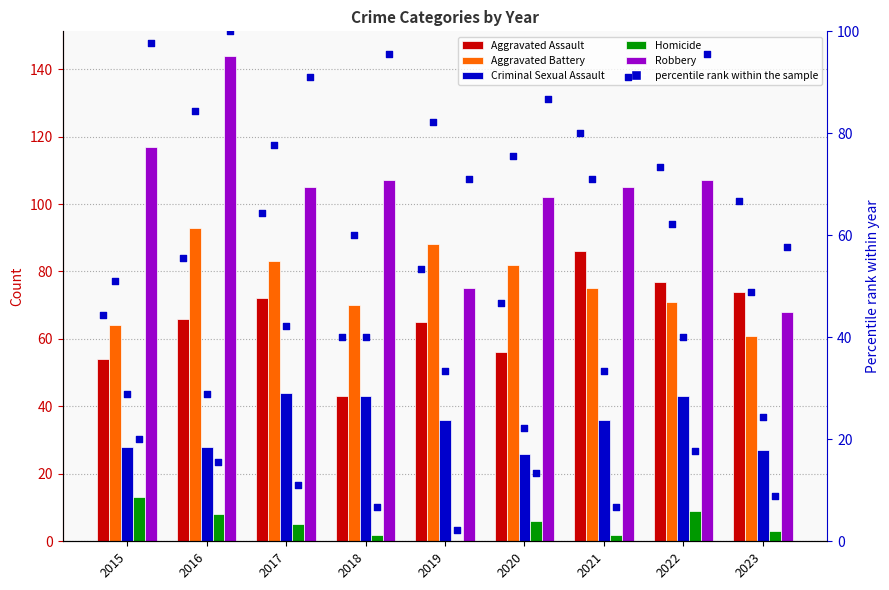

At how many categories does at least one series exceed 42?

9